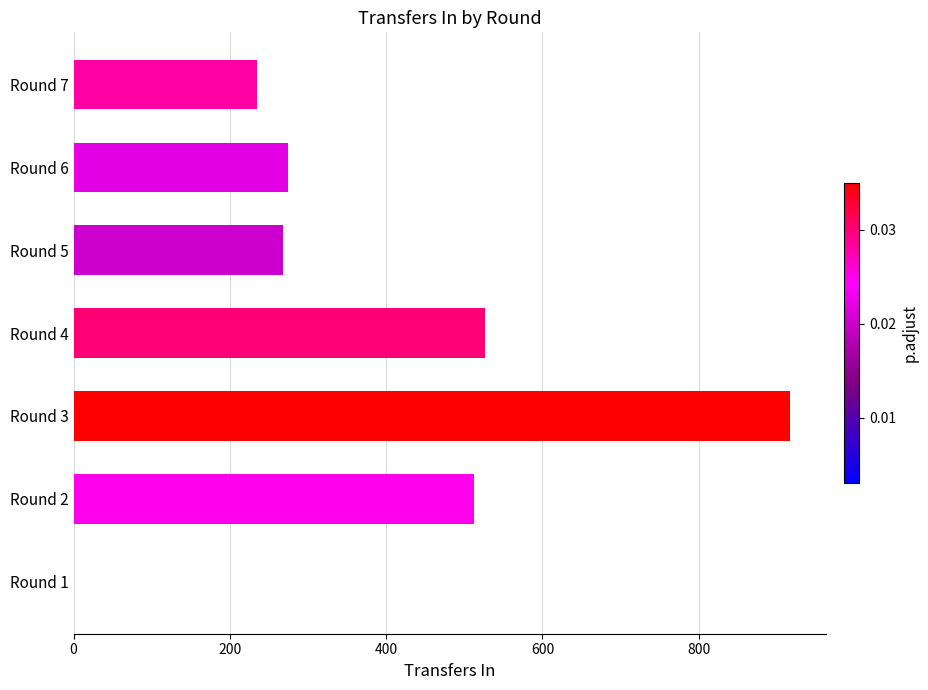

The value at Round 2 is 512. True or false?

True